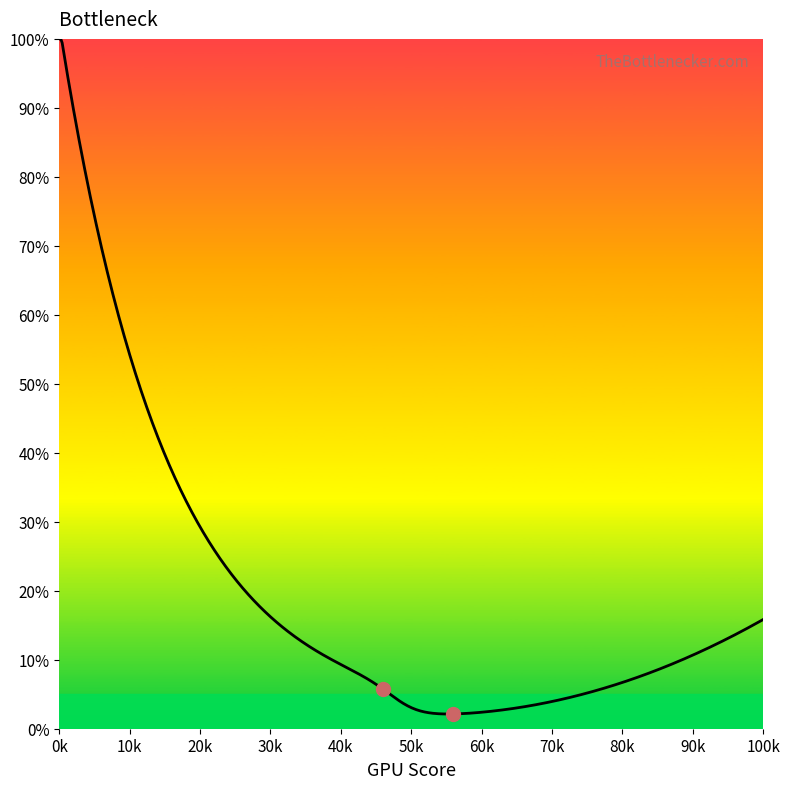

What is the greatest value displayed?

100.0